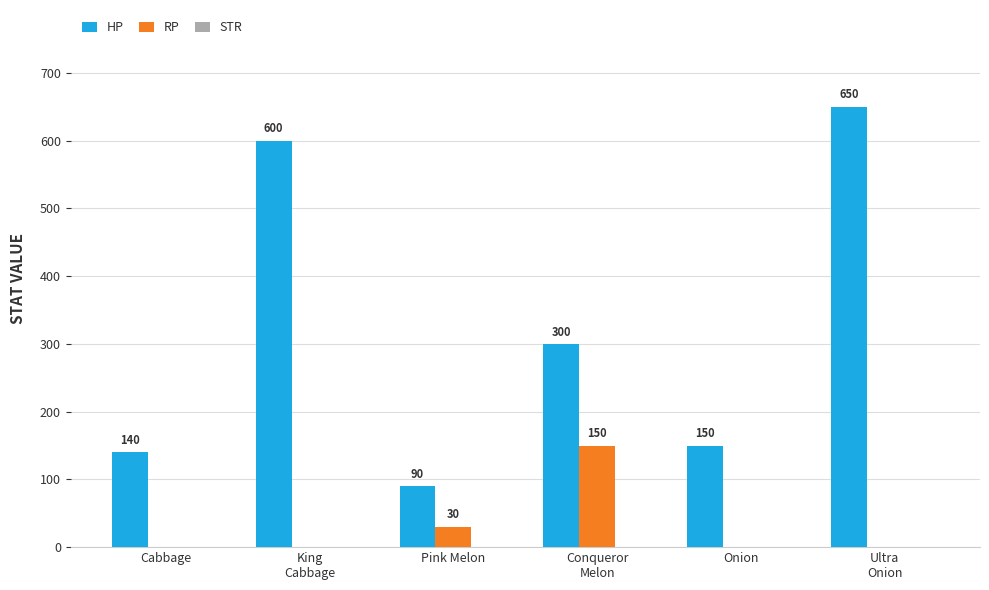

What is the approximate value of HP at Pink Melon?

90